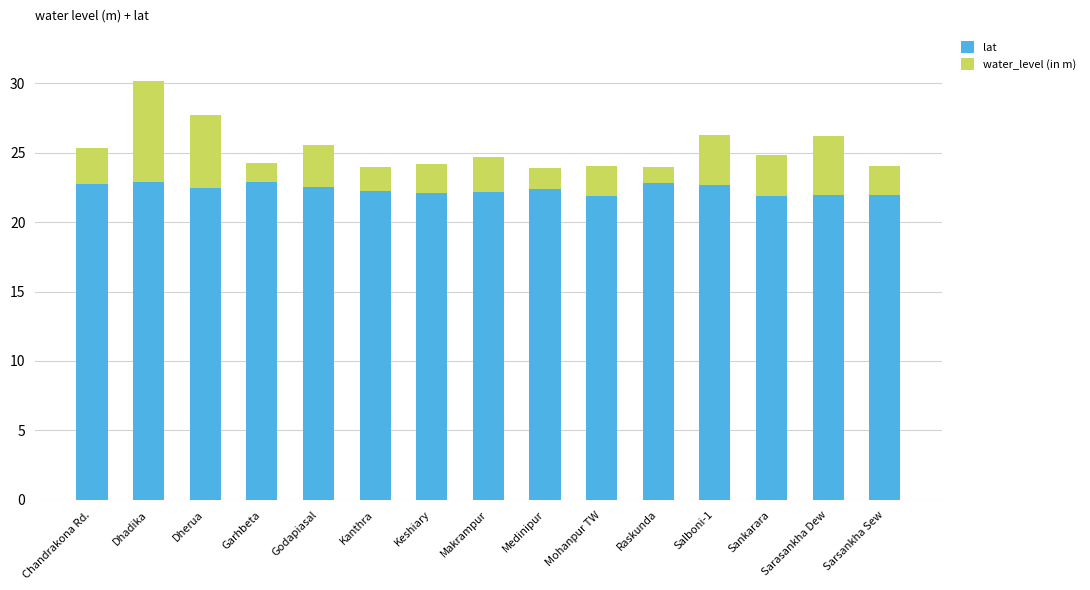

What is the total value across all series at Sarsankha Sew?

24.0